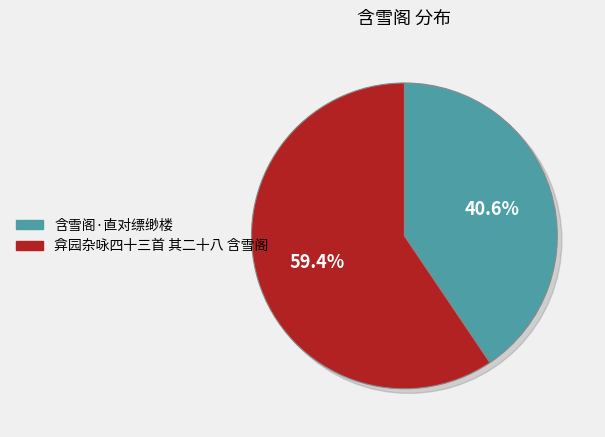

How much of the chart is everything except 含雪阁·直对缥缈楼?

59.4%